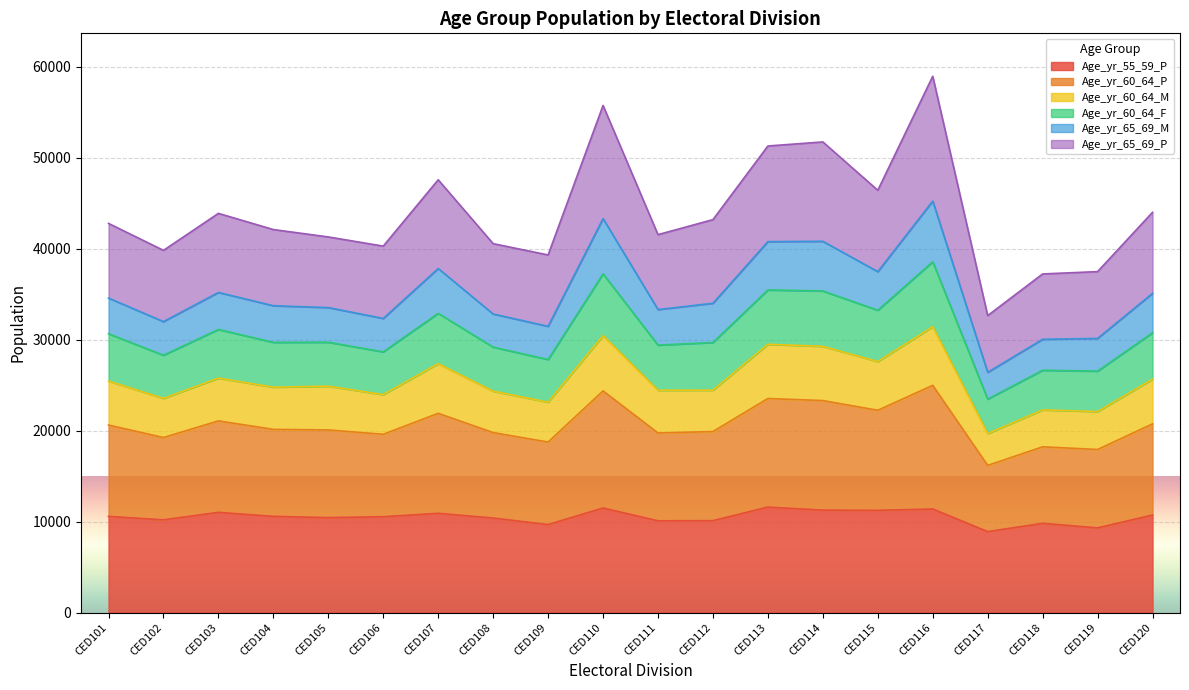

What is the lowest value of the Age_yr_55_59_P series?

8905